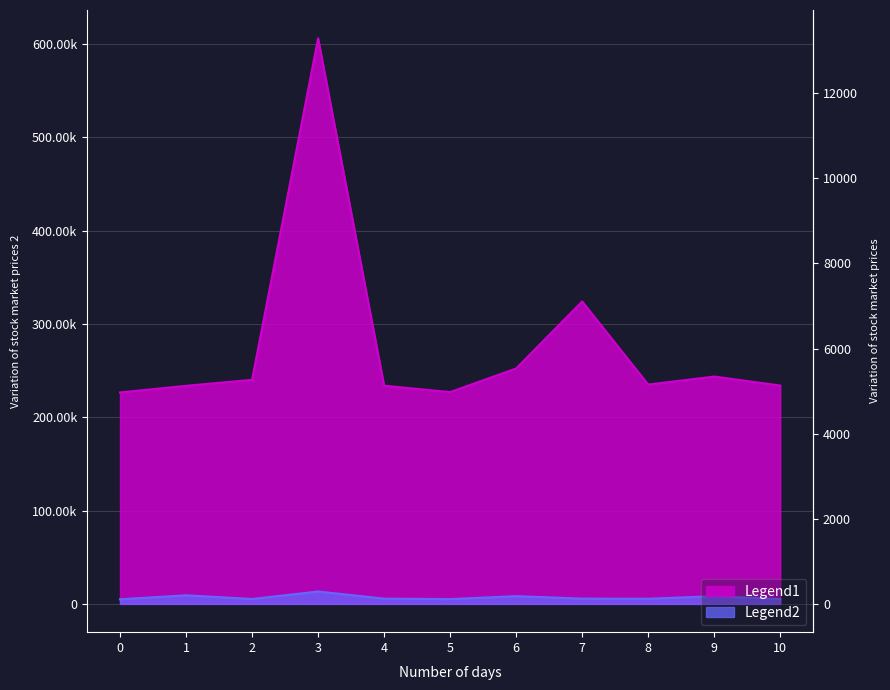

True or false: col_2 and col_4 intersect in this chart.

False